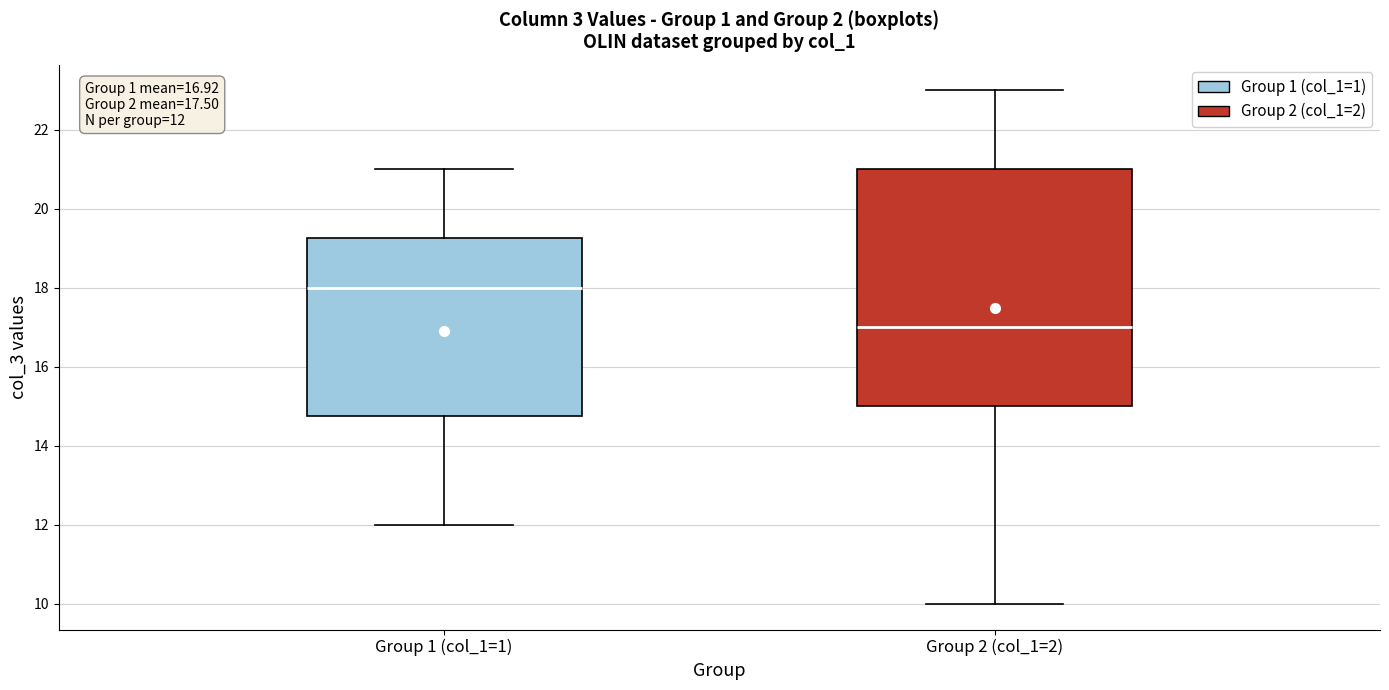

Comparing the boxes themselves (not the whiskers), which one is the tallest?

Group 2 (col_1=2)